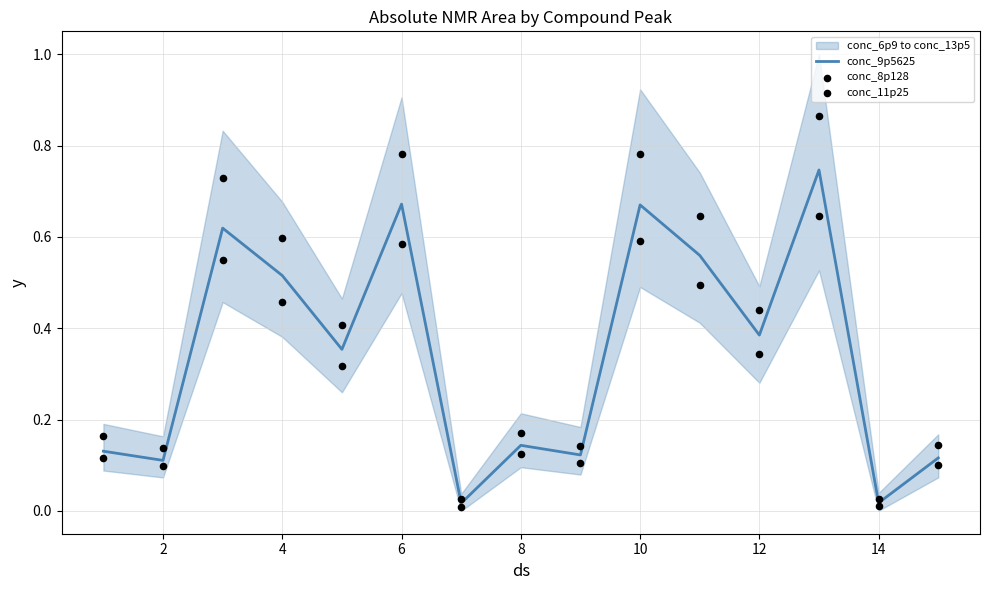

The conc_9p5625 series shows 0.4 at 6. True or false?

False